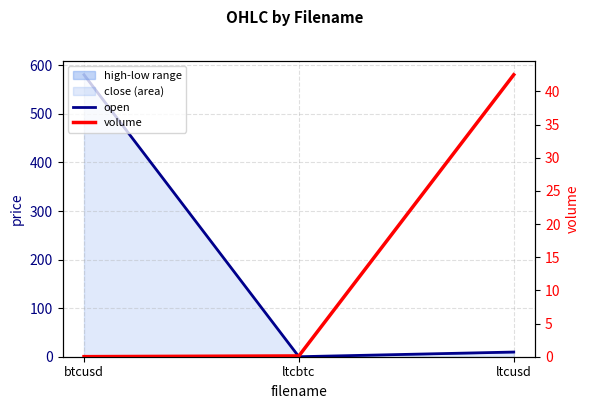

What is the label of the 3rd point from the right?

btcusd